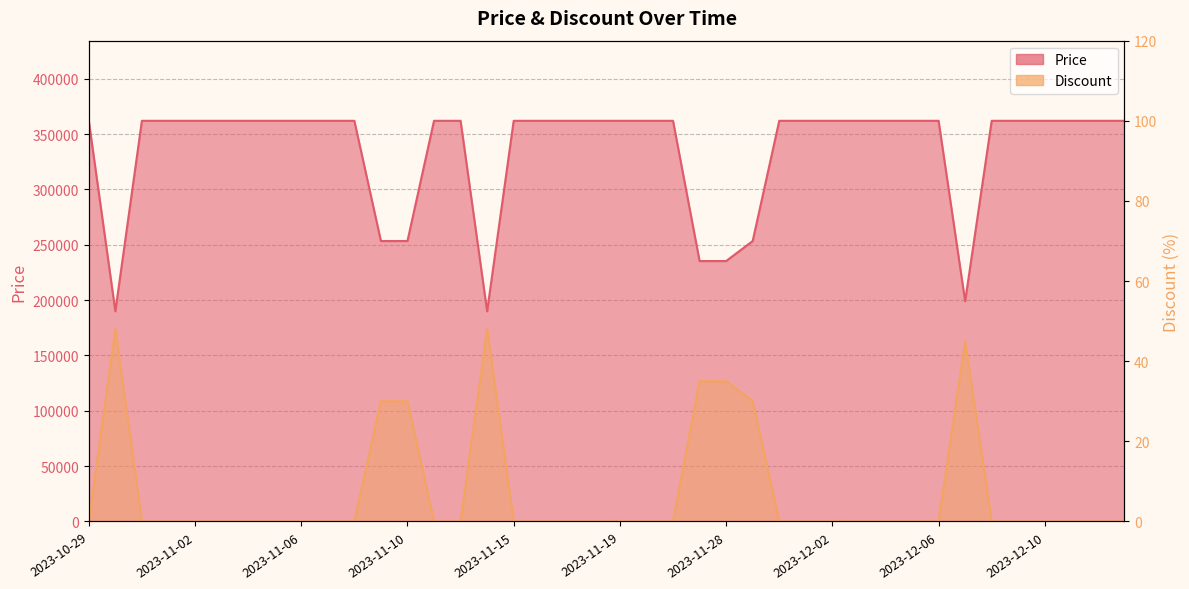

What is the total value across all series at 2023-12-12?

362000